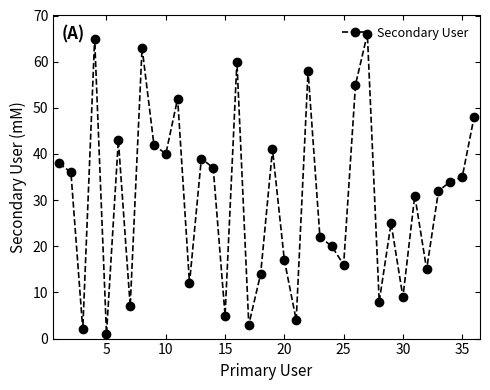

What is the difference between the maximum and second lowest values?

64